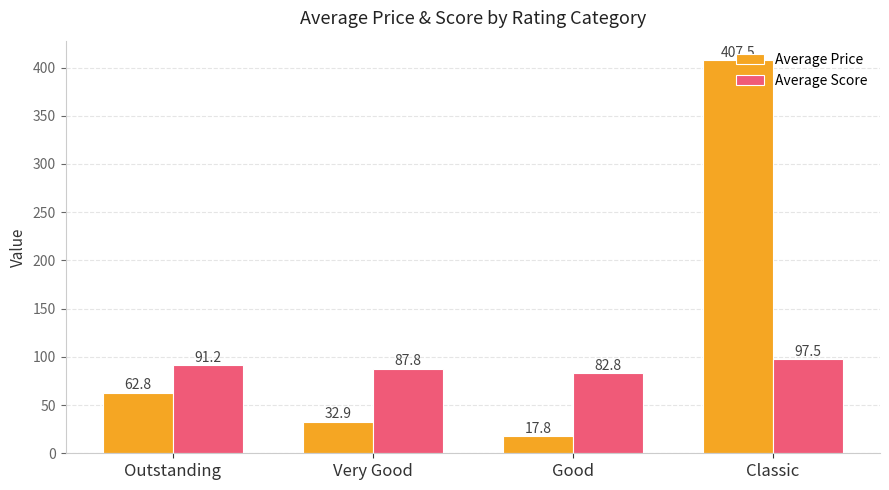

Reading left to right, what are all the values shown in this chart?

Average Price: 62.8	32.9	17.8	407.5
Average Score: 91.2	87.8	82.8	97.5